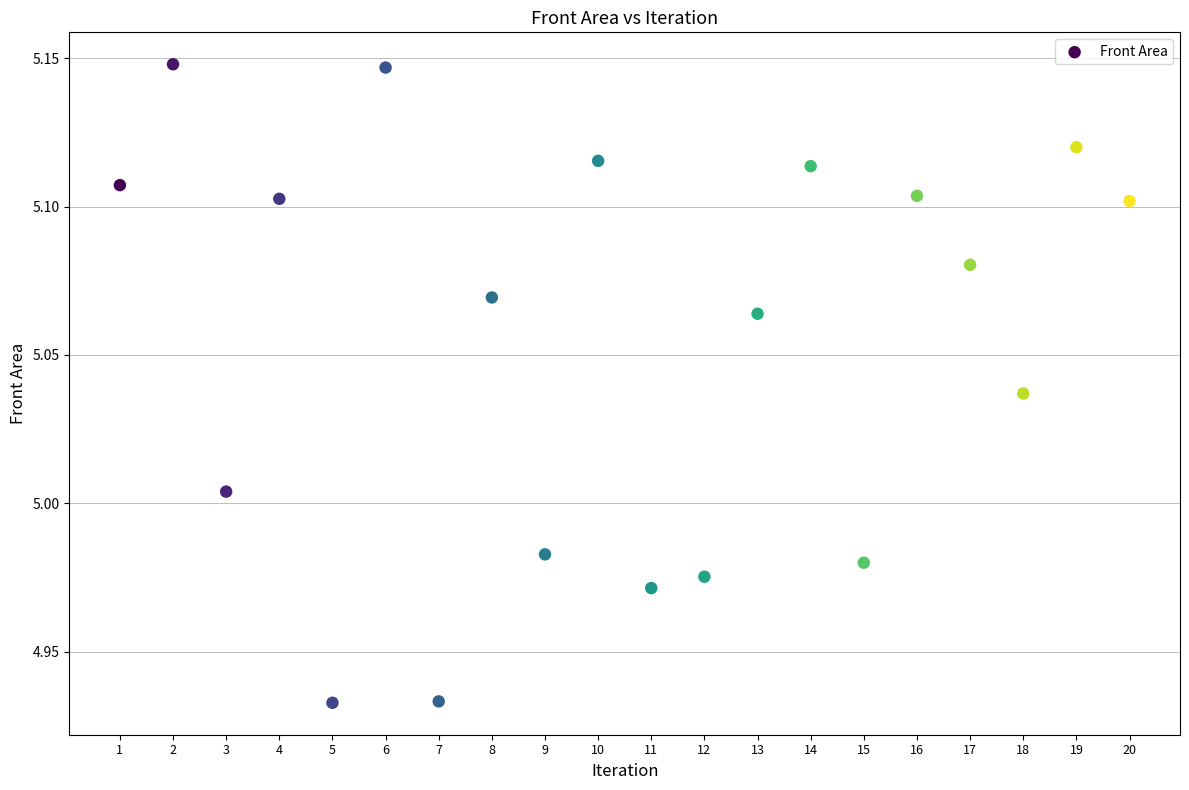

What is the range of X values (max minus min)?

19.0